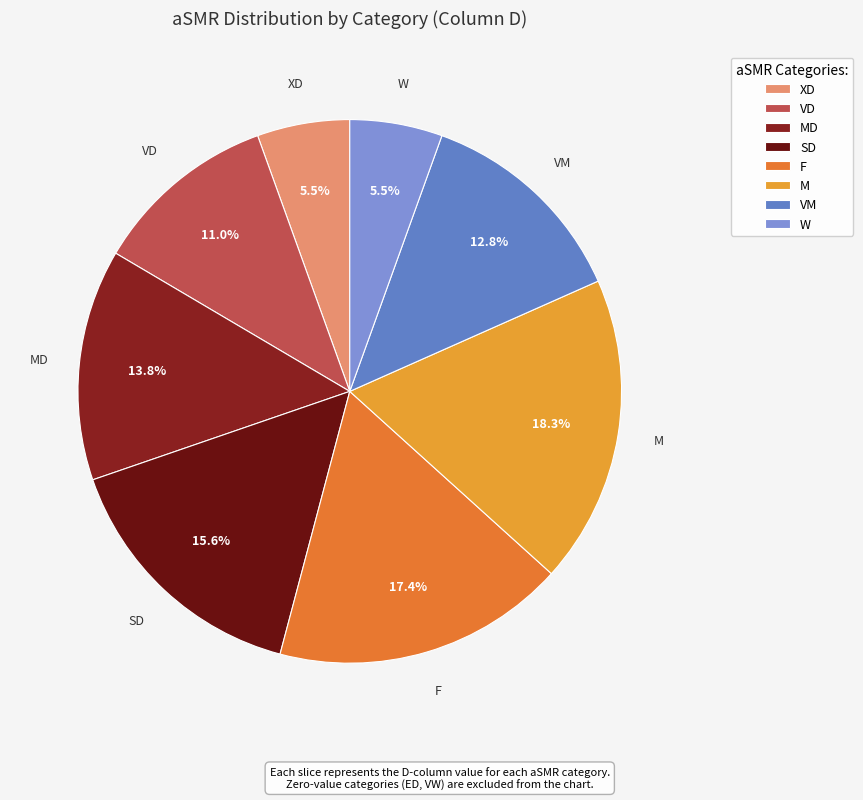

Count the number of slices in the pie.

8